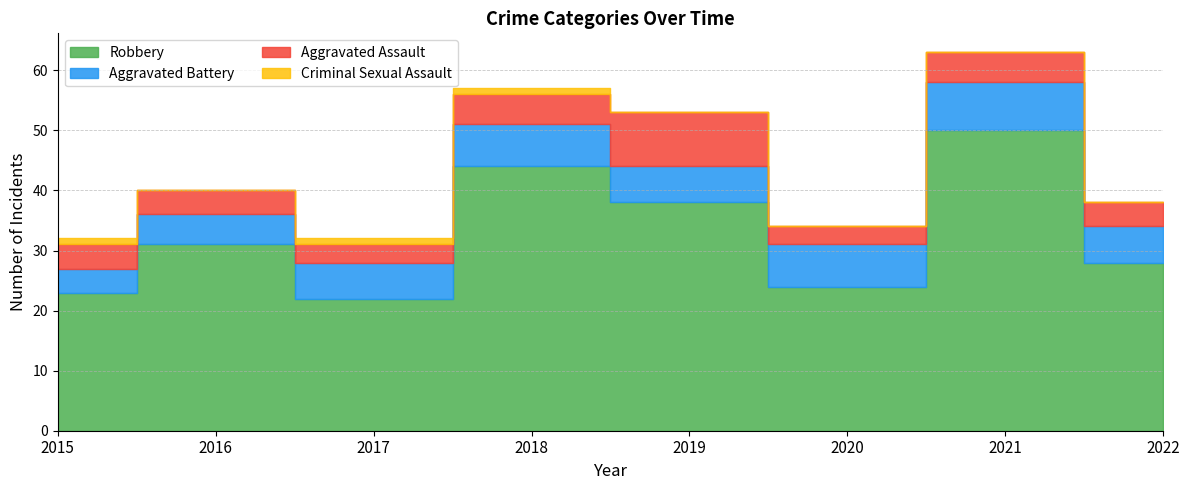

What is the maximum value shown in the chart?

50